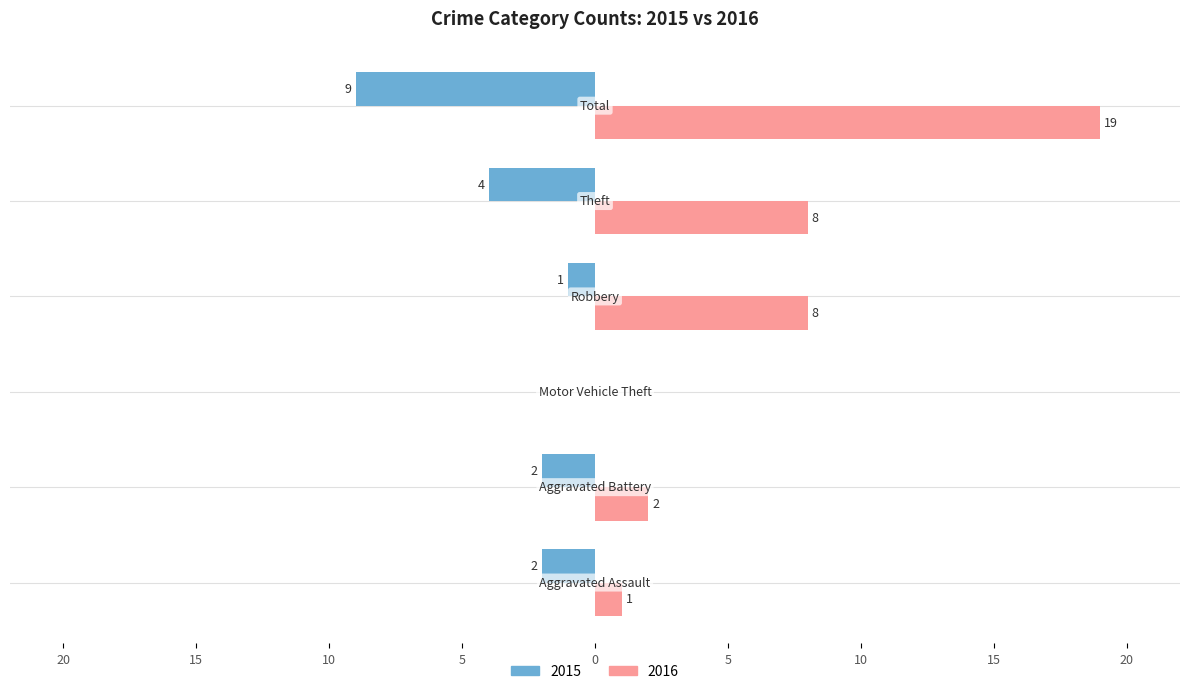

What are all the series names shown in the legend?

2015, 2016